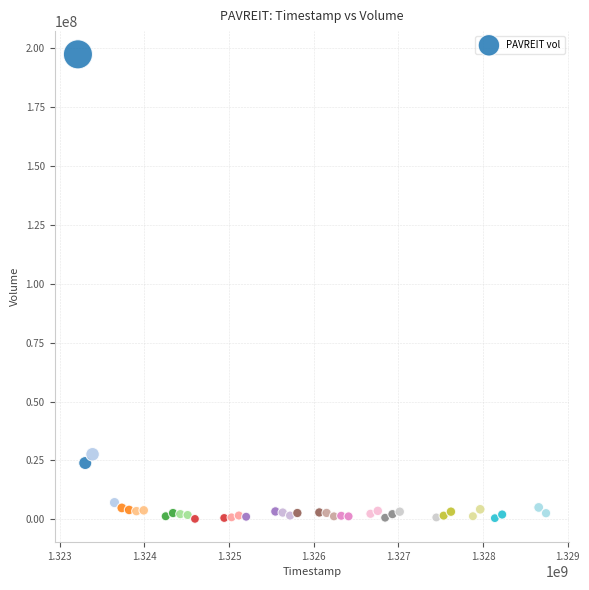

What is the range of X values (max minus min)?

5529600